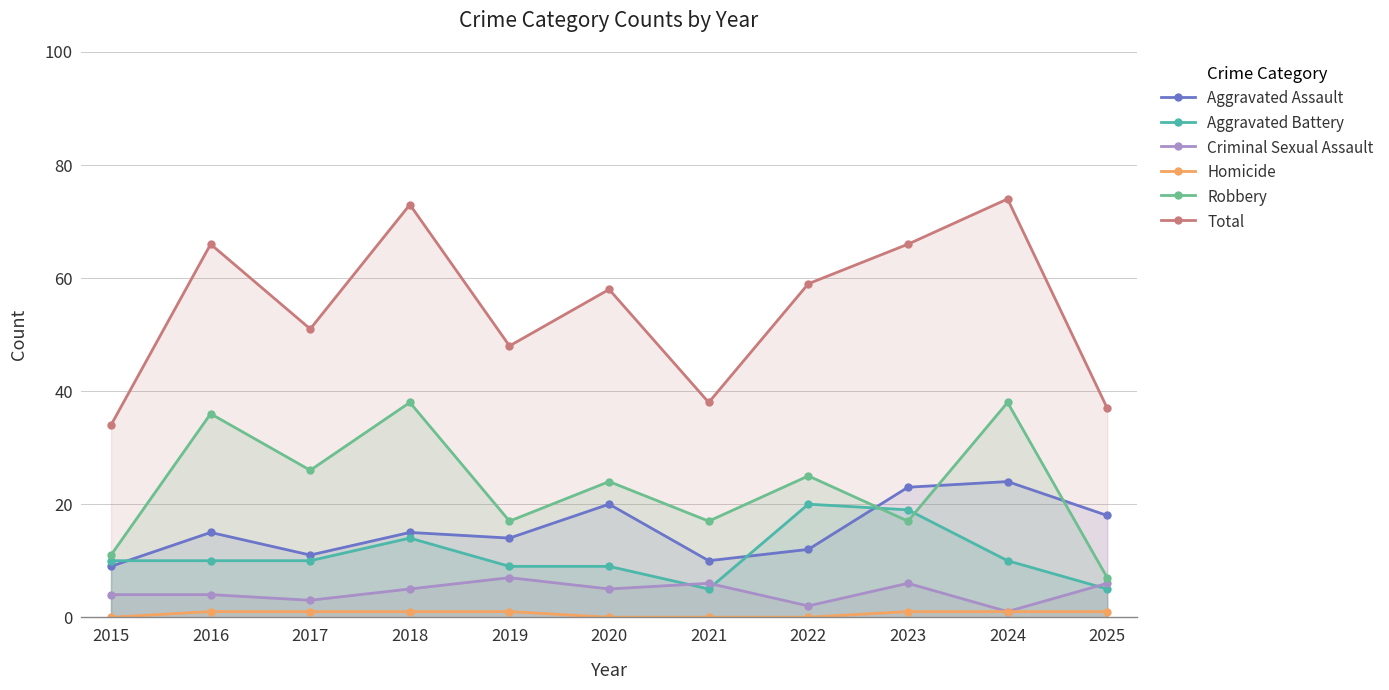

True or false: Robbery and Criminal Sexual Assault cross at least once.

False